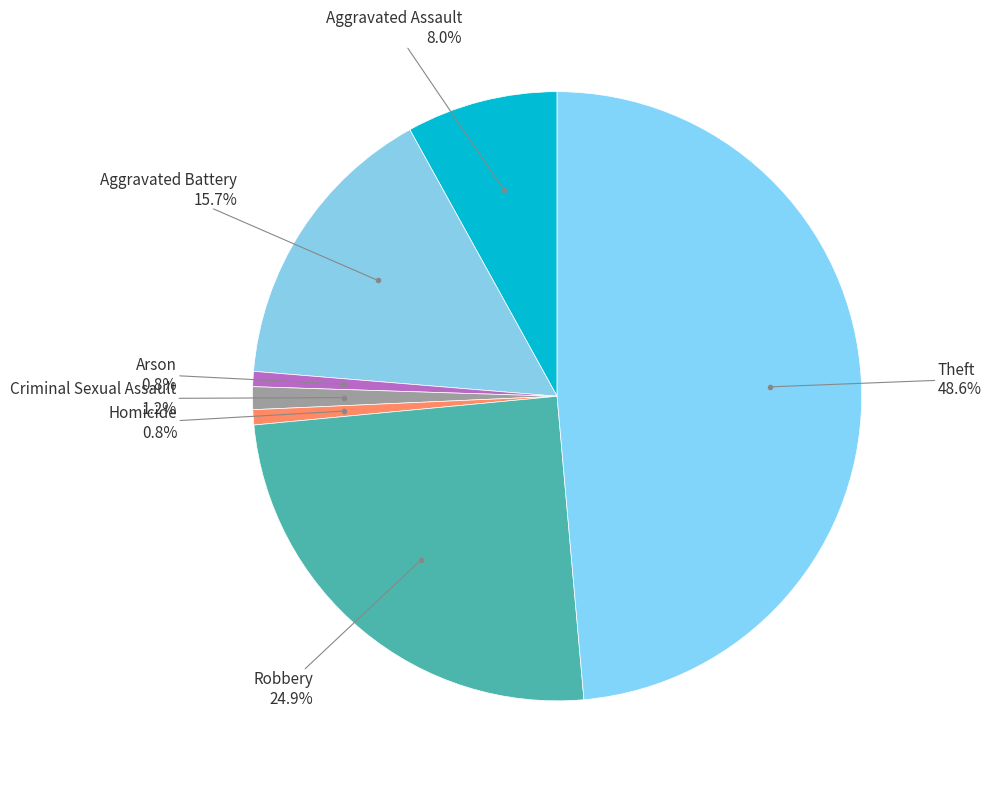

How many segments does this pie chart have?

7